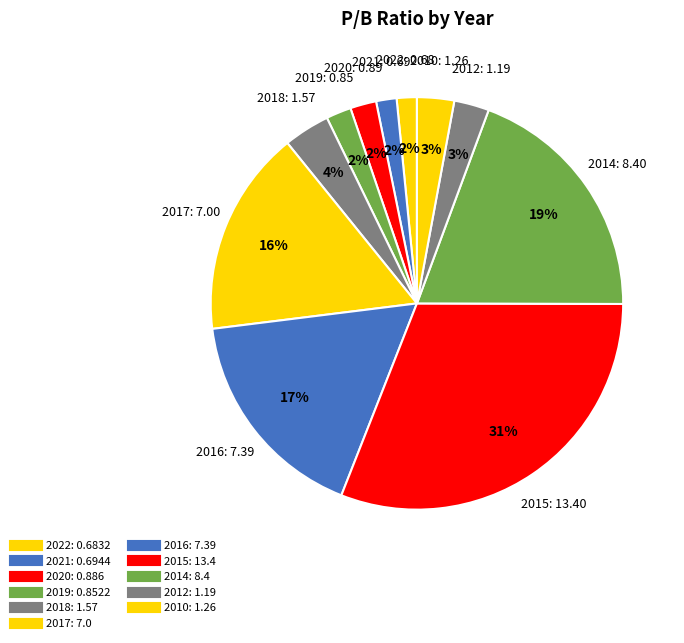

What percentage is the 2010 slice, to the nearest percent?

3%